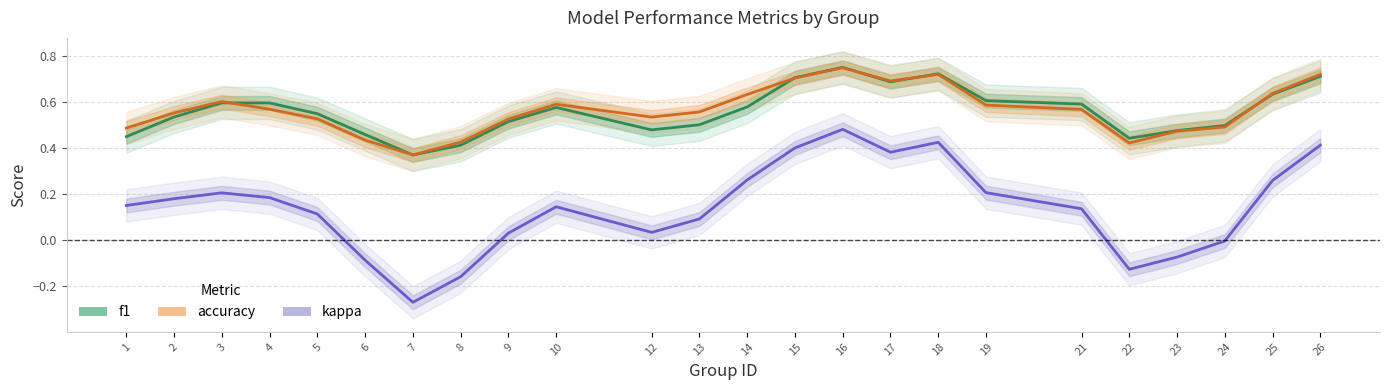

True or false: f1 and kappa intersect in this chart.

False